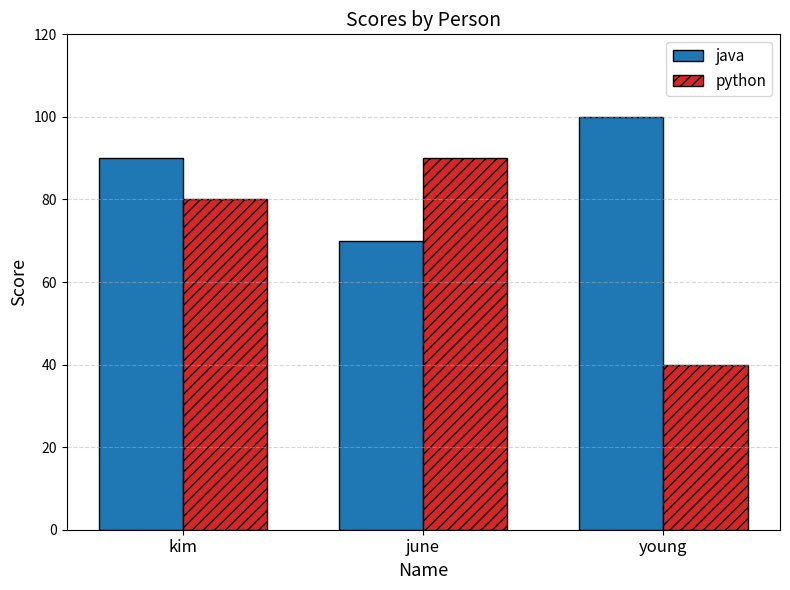

How many python values are between 40 and 90?

3